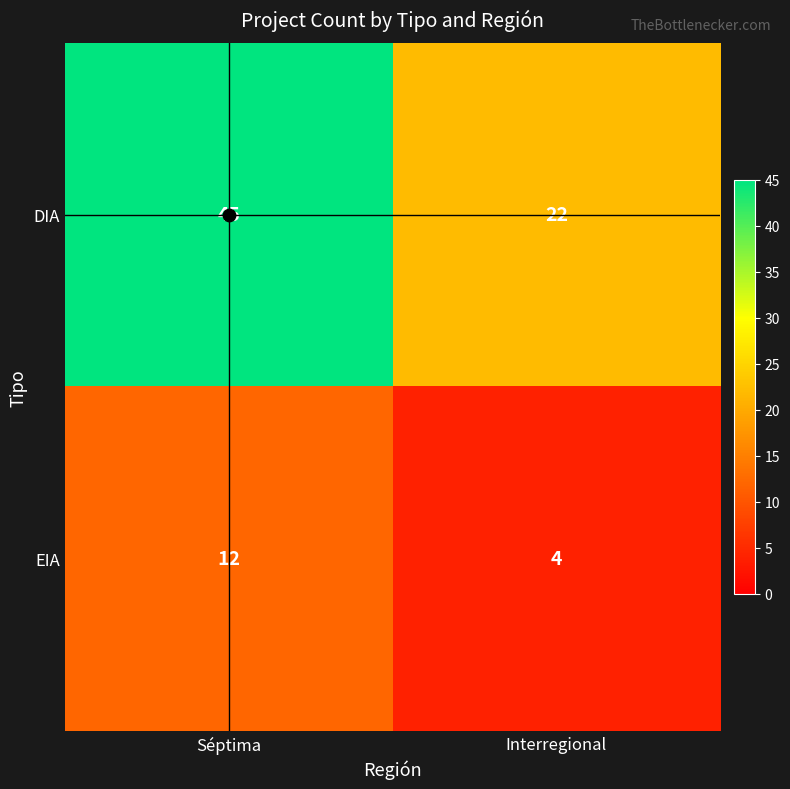

Which label corresponds to the smallest value in the chart?

Interregional